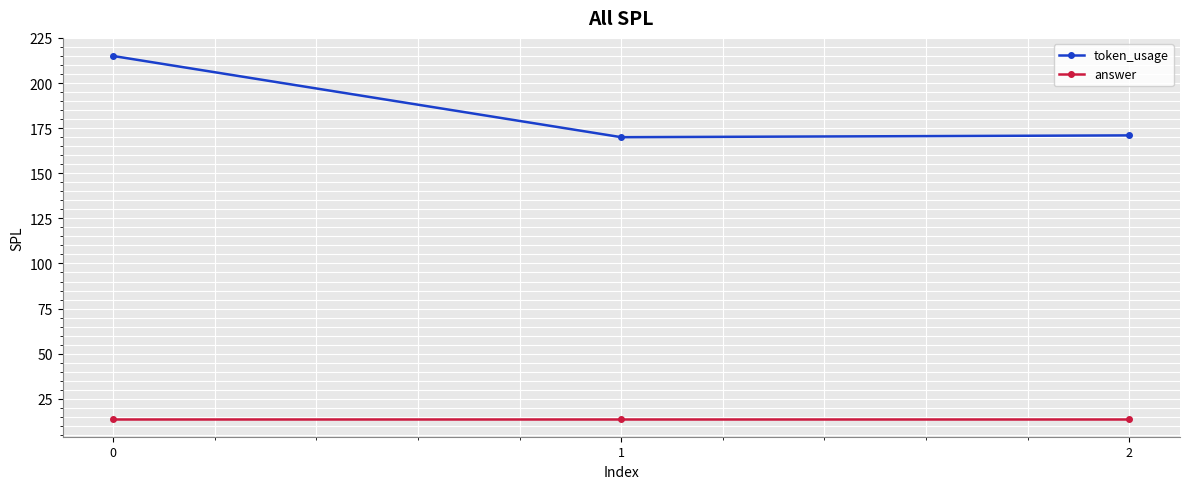

Reading left to right, what are all the values shown in this chart?

token_usage: 215	170	171
answer: 14	14	14